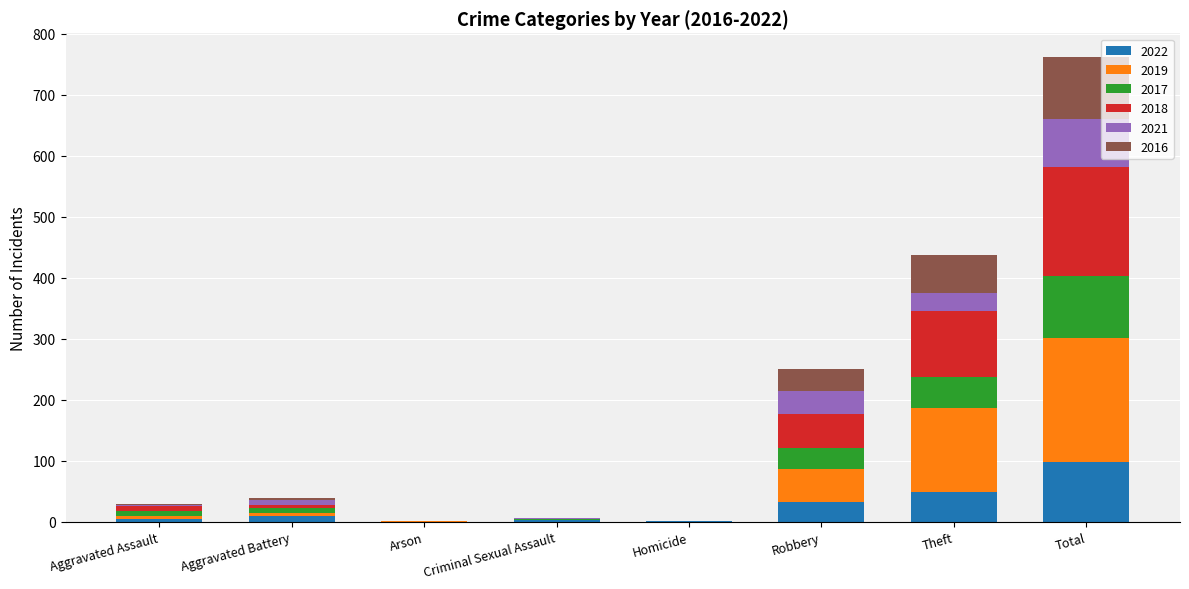

Read the 2022 value at Aggravated Battery, to the nearest 5.

10